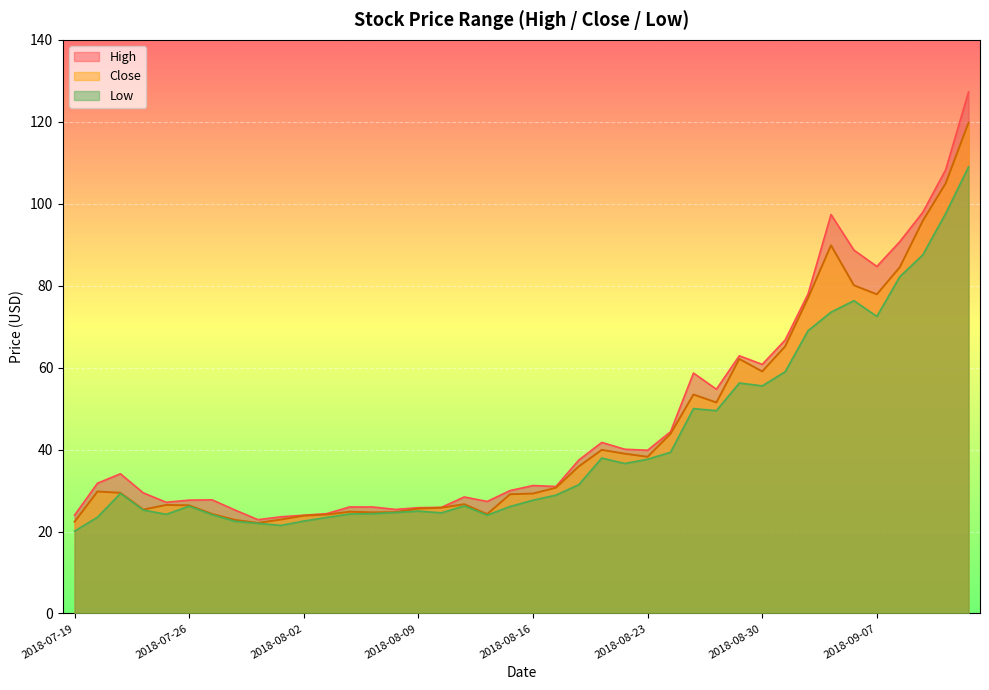

At which category is the sum across all series the highest?

2018-09-13